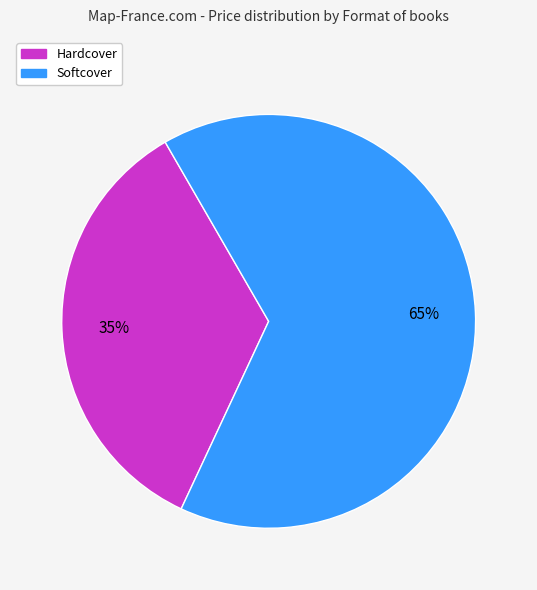

Is it true that Softcover is 65% of the pie?

True